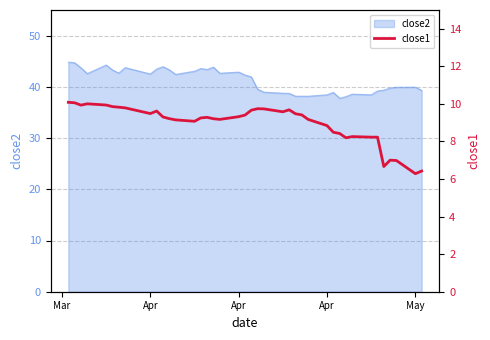

Does the chart have visible grid lines?

Yes